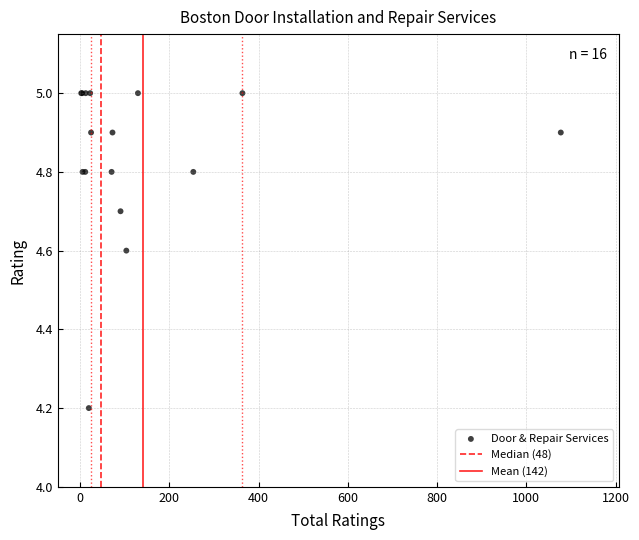

What Y value in the scatter plot is closest to 4?

4.2